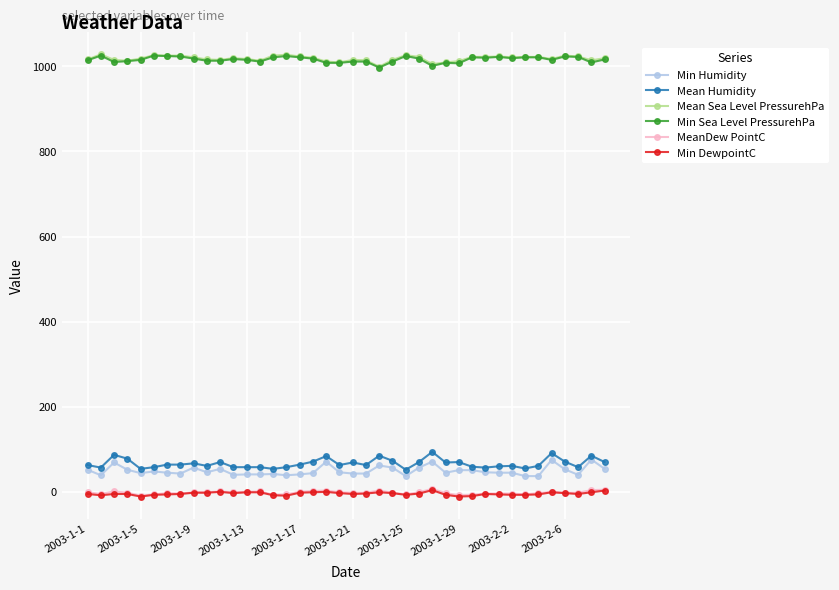

At how many categories does at least one series exceed 970?

40